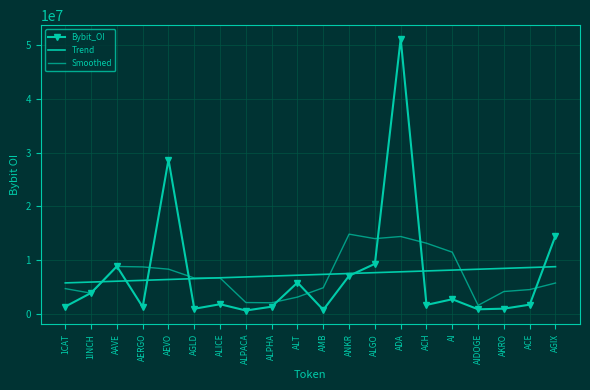

How many lines are shown in the chart?

3